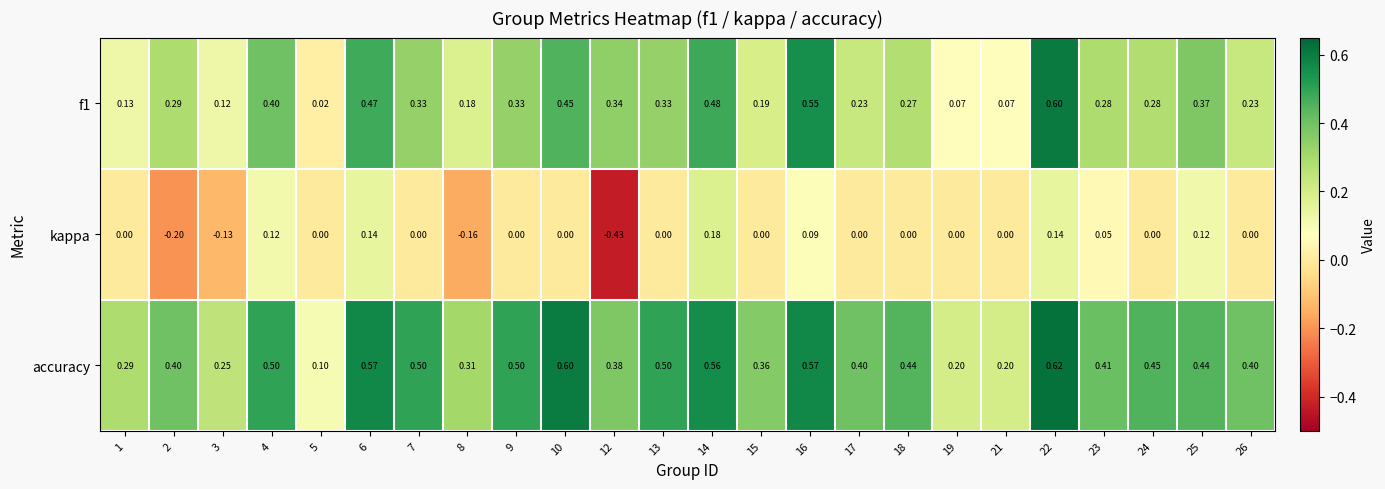

Which series has the largest total across all categories?

accuracy